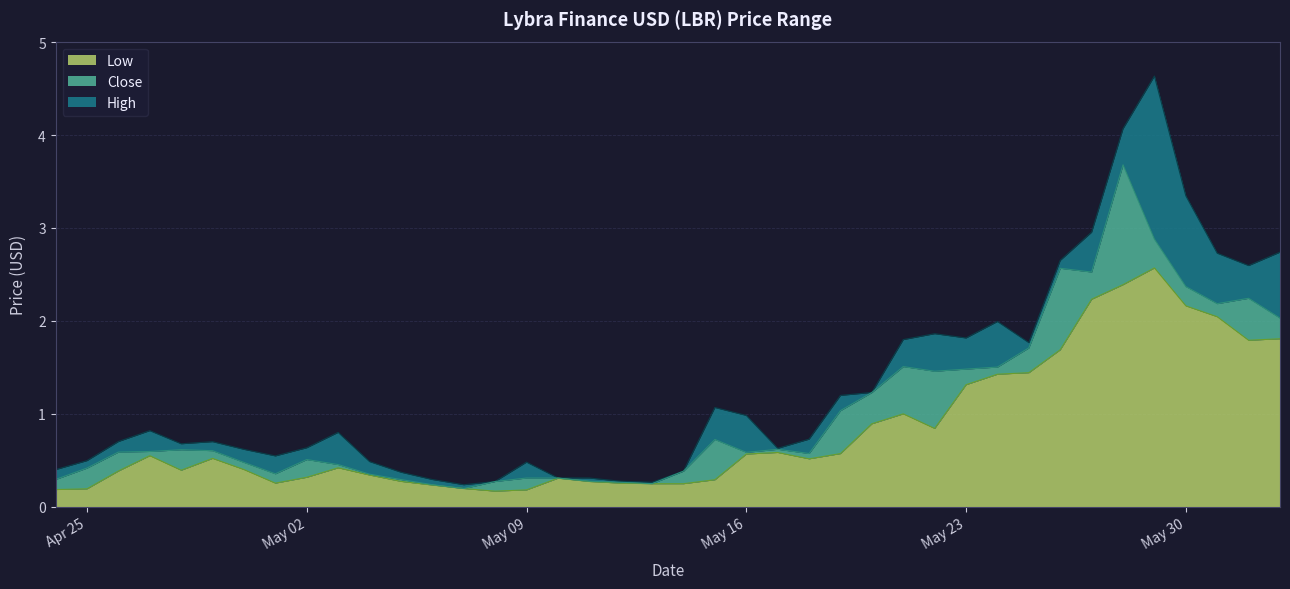

Which series has the widest spread of values?

High